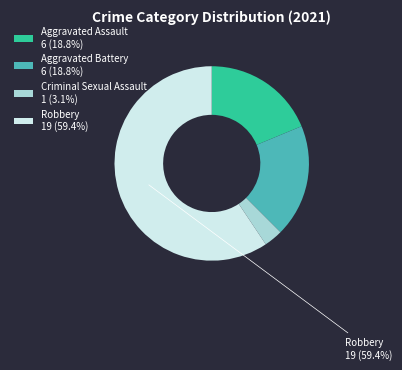

True or false: Aggravated Battery accounts for 19% of the total.

True